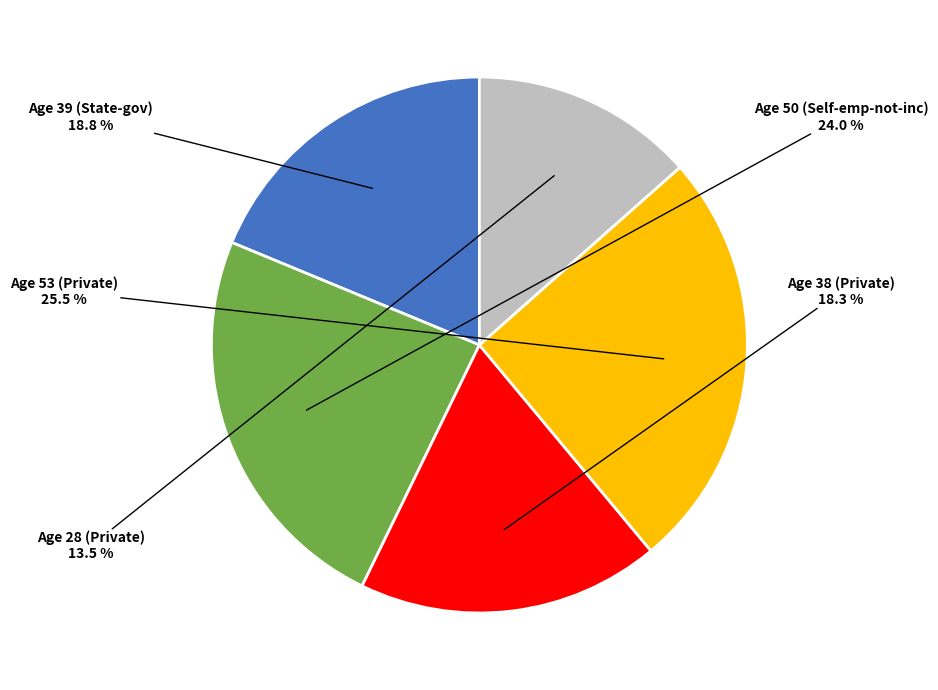

To the nearest percent, what is the average slice percentage?

20%